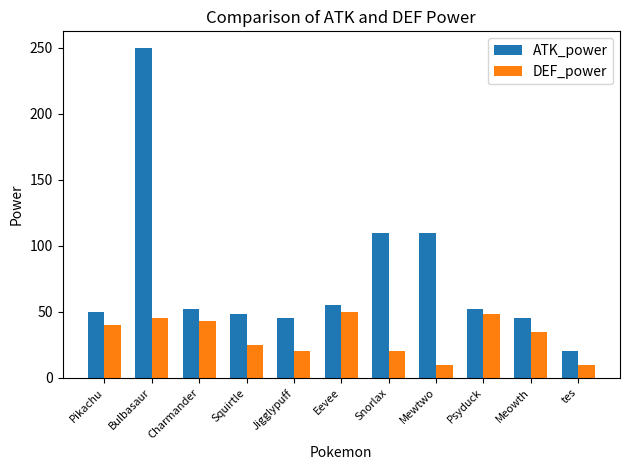

Which category has the highest value across all series?

Bulbasaur